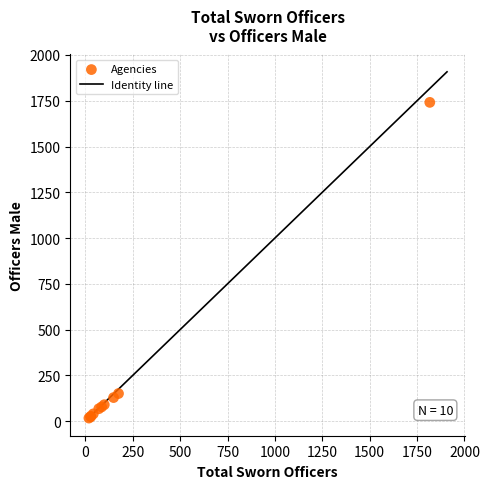

What Y value in the scatter plot is closest to 879?

151